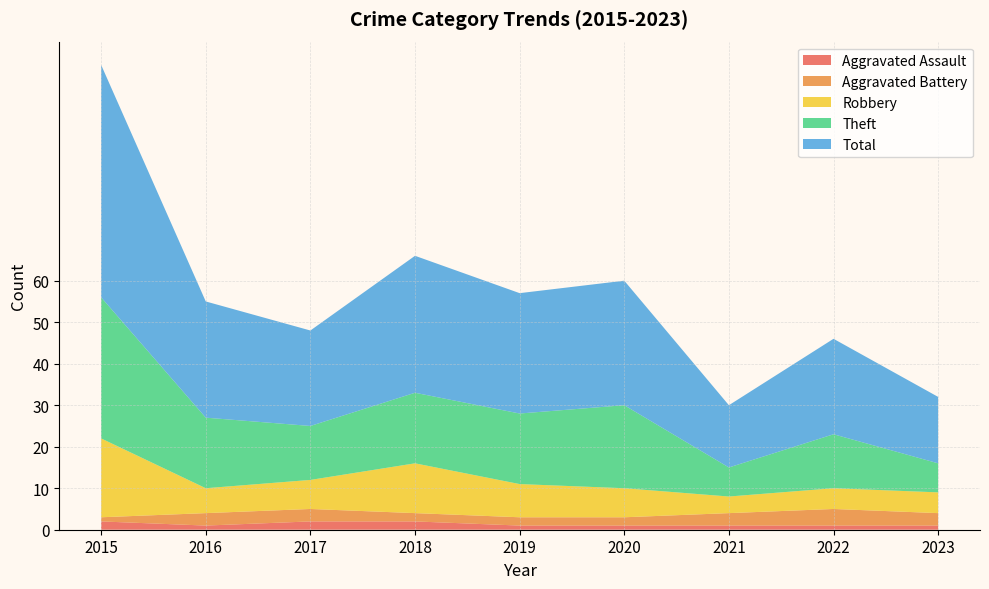

Reading left to right, list all the values displayed in this chart.

Aggravated Assault: 2015=2	2016=1	2017=2	2018=2	2019=1	2020=1	2021=1	2022=1	2023=1
Aggravated Battery: 2015=1	2016=3	2017=3	2018=2	2019=2	2020=2	2021=3	2022=4	2023=3
Robbery: 2015=19	2016=6	2017=7	2018=12	2019=8	2020=7	2021=4	2022=5	2023=5
Theft: 2015=34	2016=17	2017=13	2018=17	2019=17	2020=20	2021=7	2022=13	2023=7
Total: 2015=56	2016=28	2017=23	2018=33	2019=29	2020=30	2021=15	2022=23	2023=16